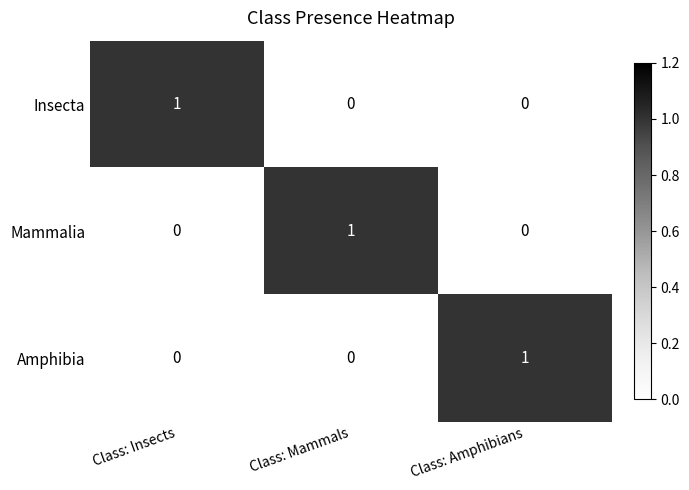

Reading left to right, extract all data points from this chart.

Insecta: 1	0	0
Mammalia: 0	1	0
Amphibia: 0	0	1